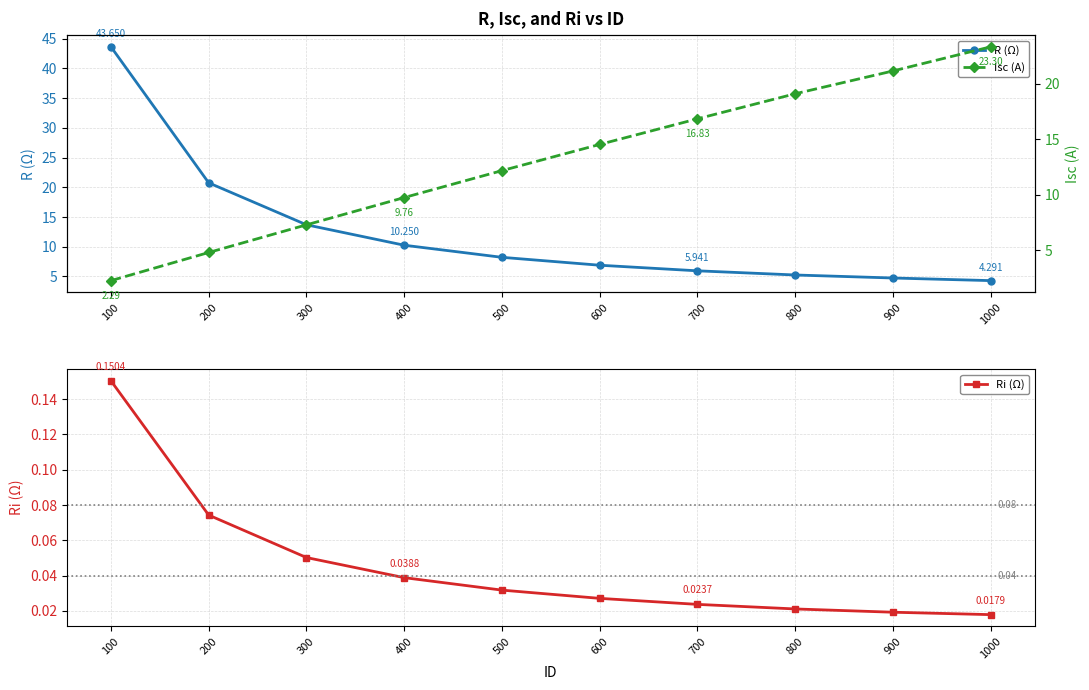

Between 200 and 1000, which series saw the biggest shift?

Isc (A)